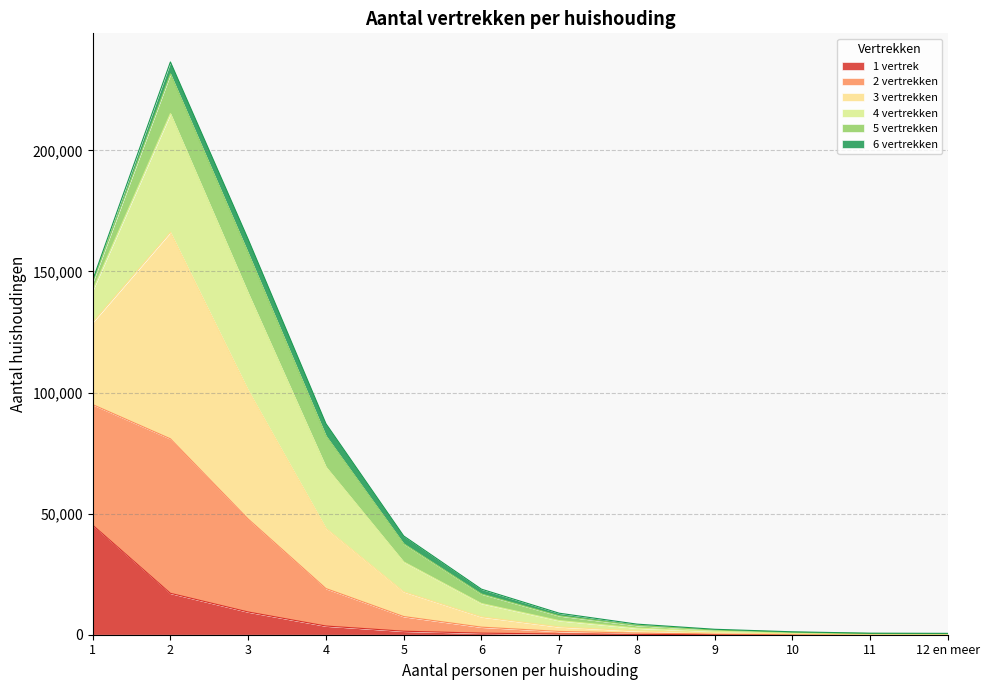

At which category is the sum across all series the highest?

2